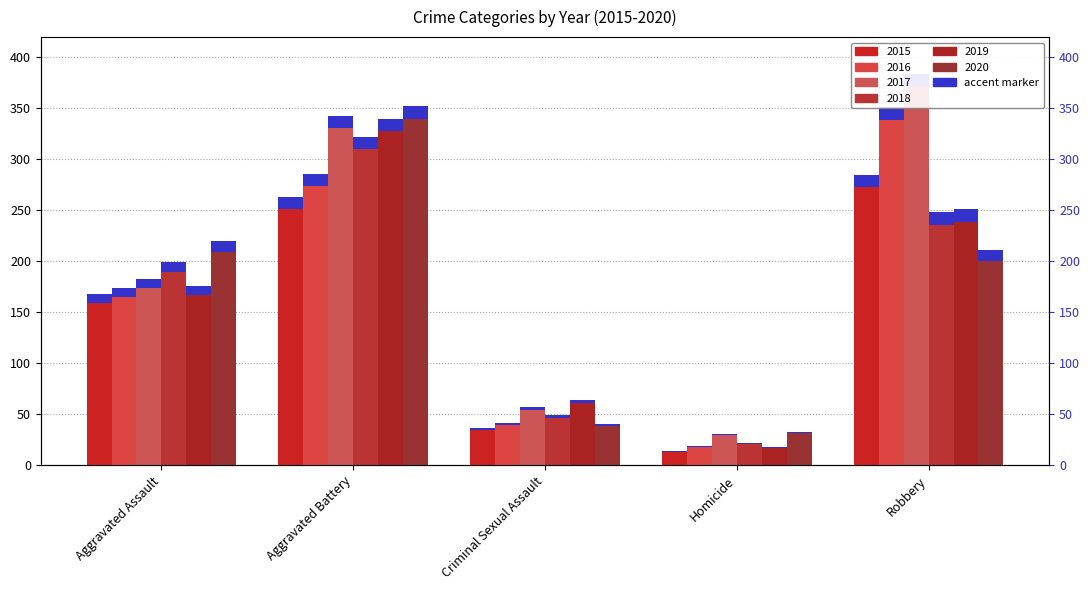

What is the difference between the 2017 values at Aggravated Assault and Robbery?

201